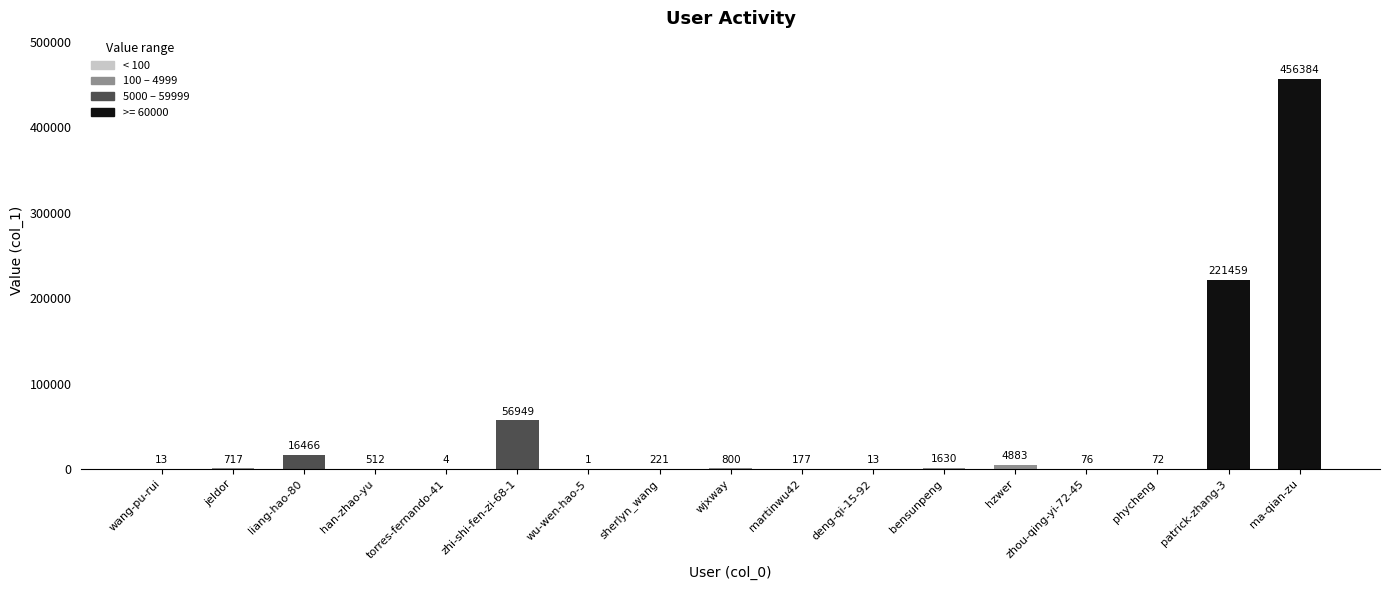

Read the value at jeldor, to the nearest 100.

700